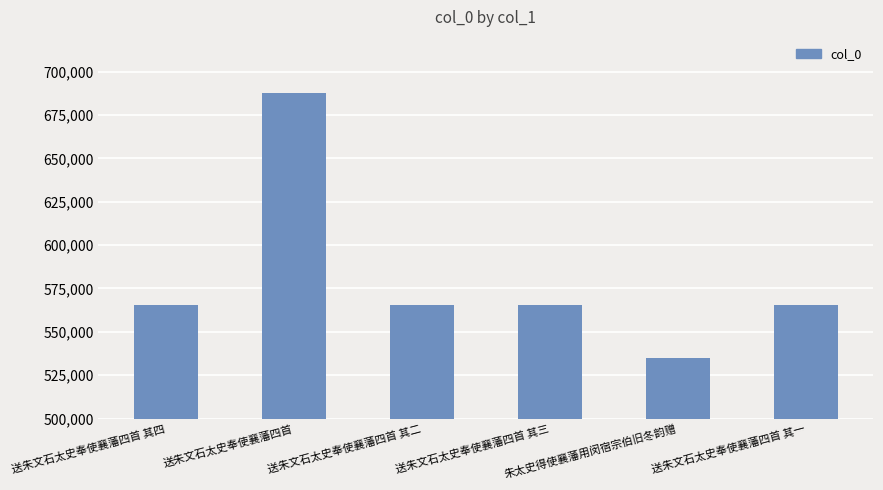

What position from the left is 送朱文石太史奉使襄藩四首 其四?

1